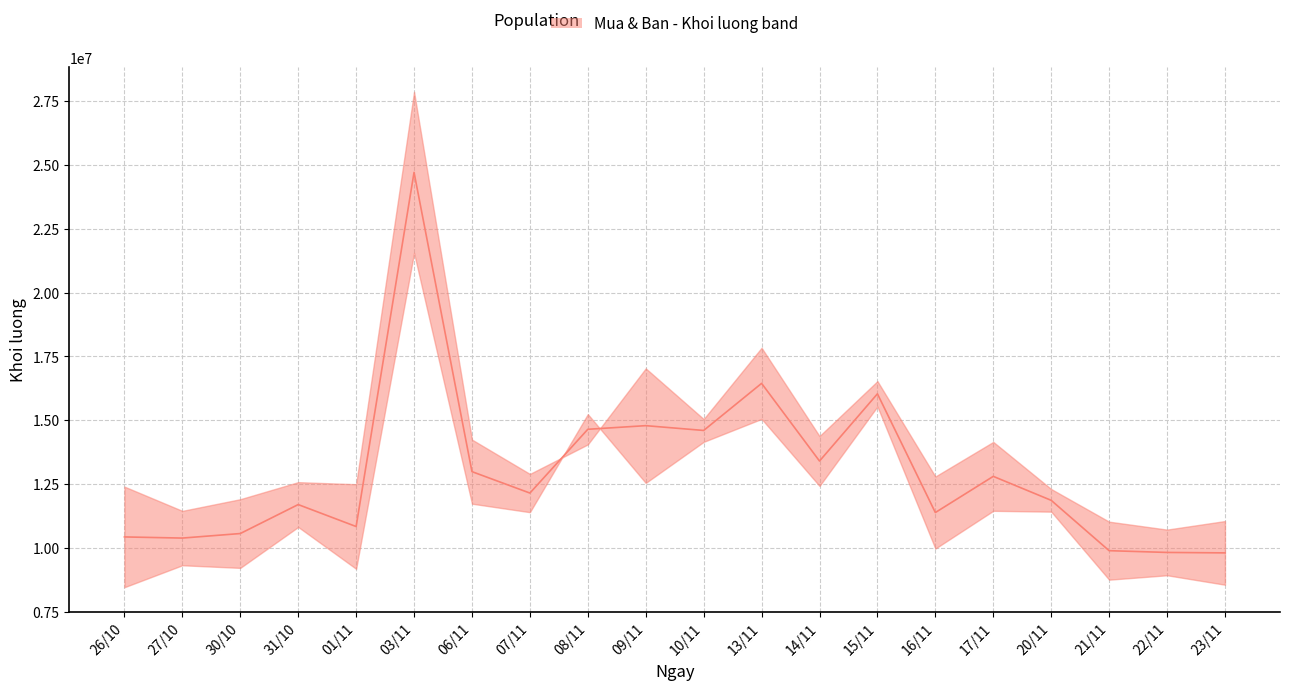

Where is the first local maximum?

31/10